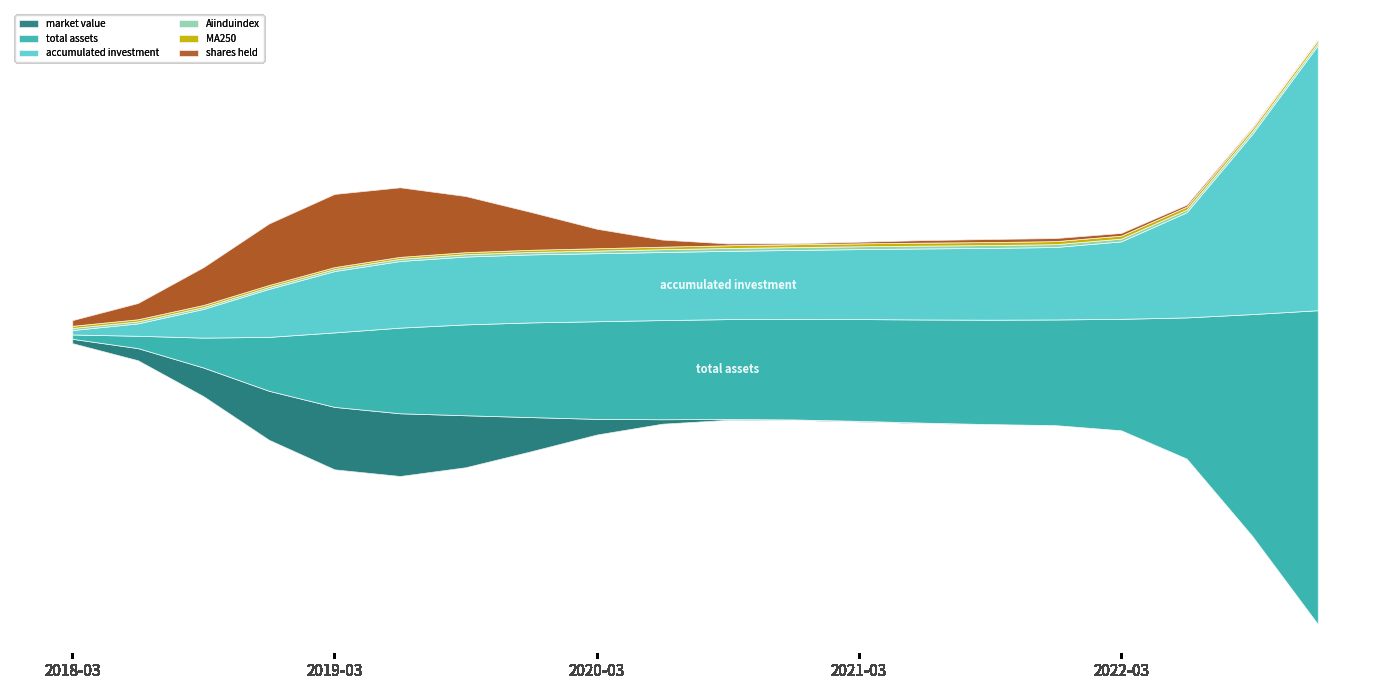

Where does the shares held series first go above 1?

2018-06